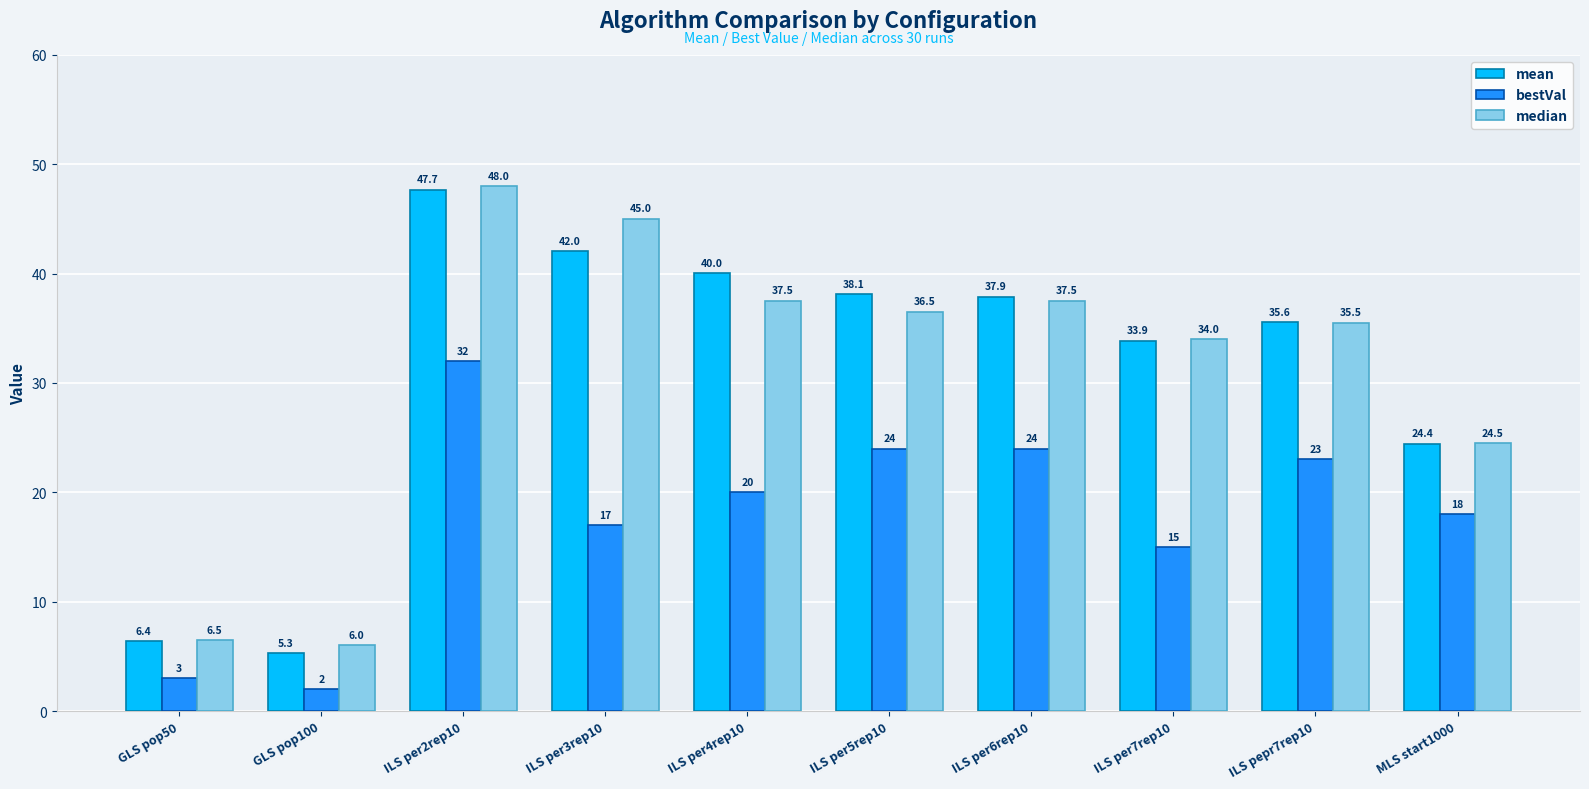

How many bars are there in each group?

3